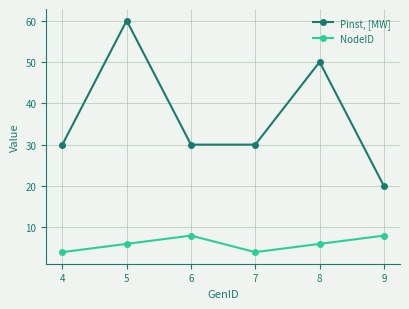

Rank the series by their average value, from lowest to highest.

NodeID, Pinst, [MW]